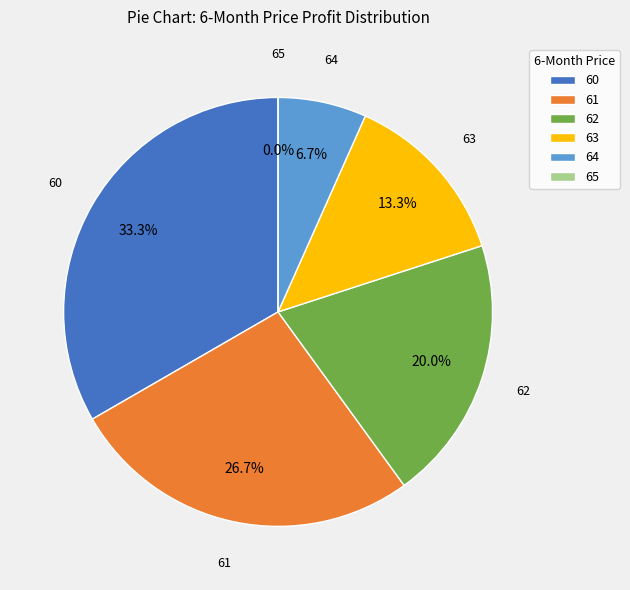

Does any single category account for the majority?

No